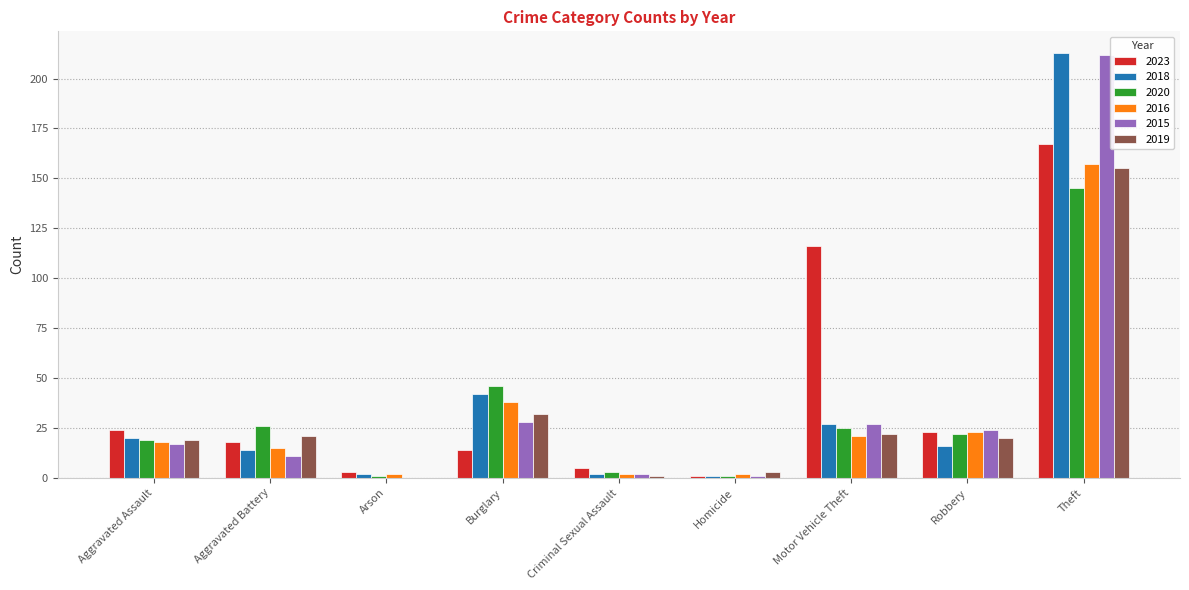

Where is 2023 nearest to the value 84?

Motor Vehicle Theft